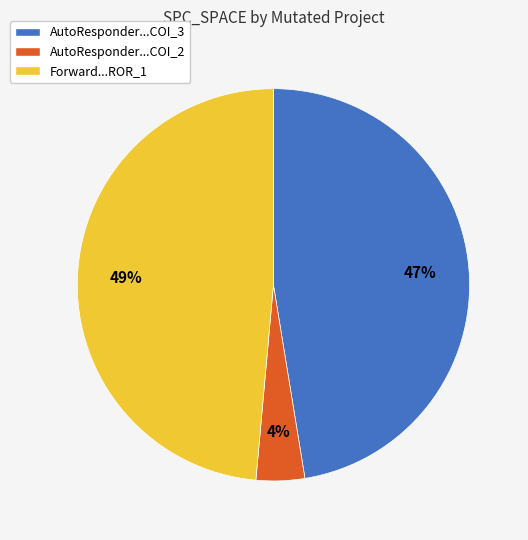

What percentage is the AutoResponder...COI_2 slice, to the nearest percent?

4%